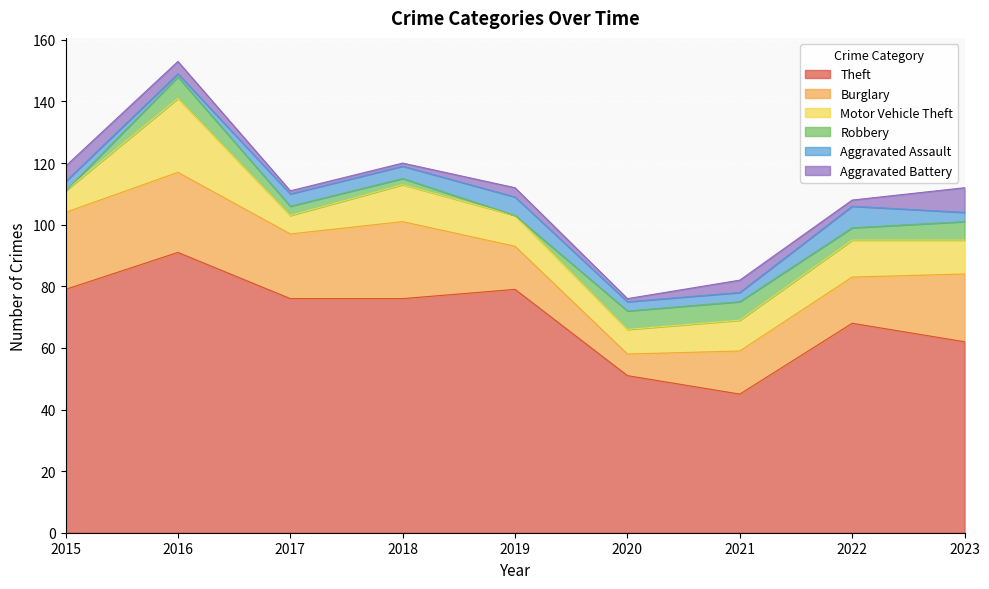

True or false: Theft and Aggravated Assault cross at least once.

False